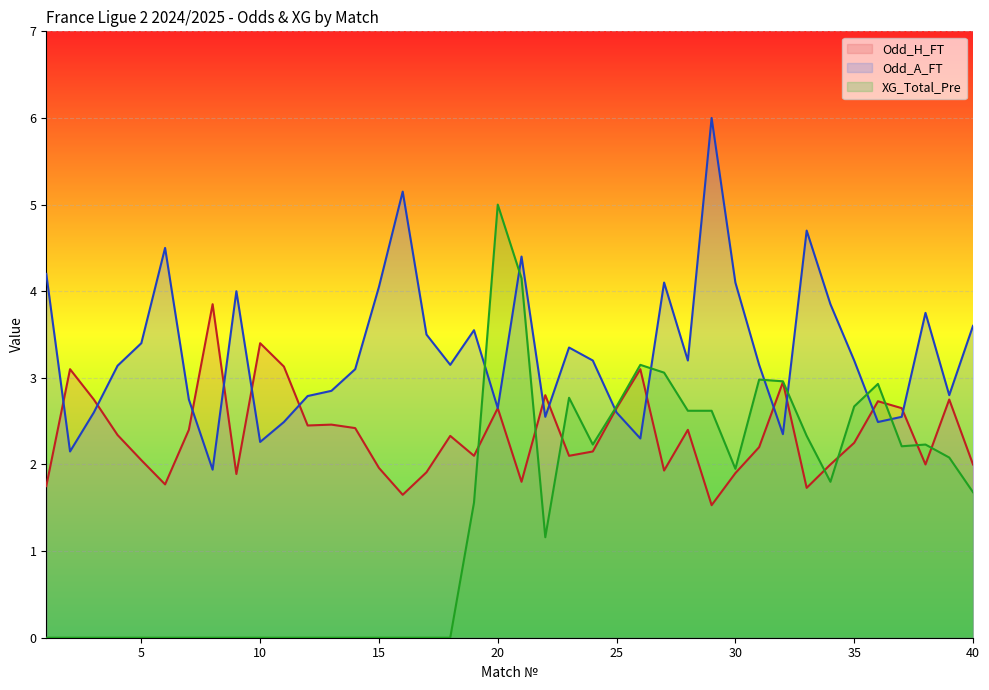

What value does the Odd_H_FT series have at 23?

2.1